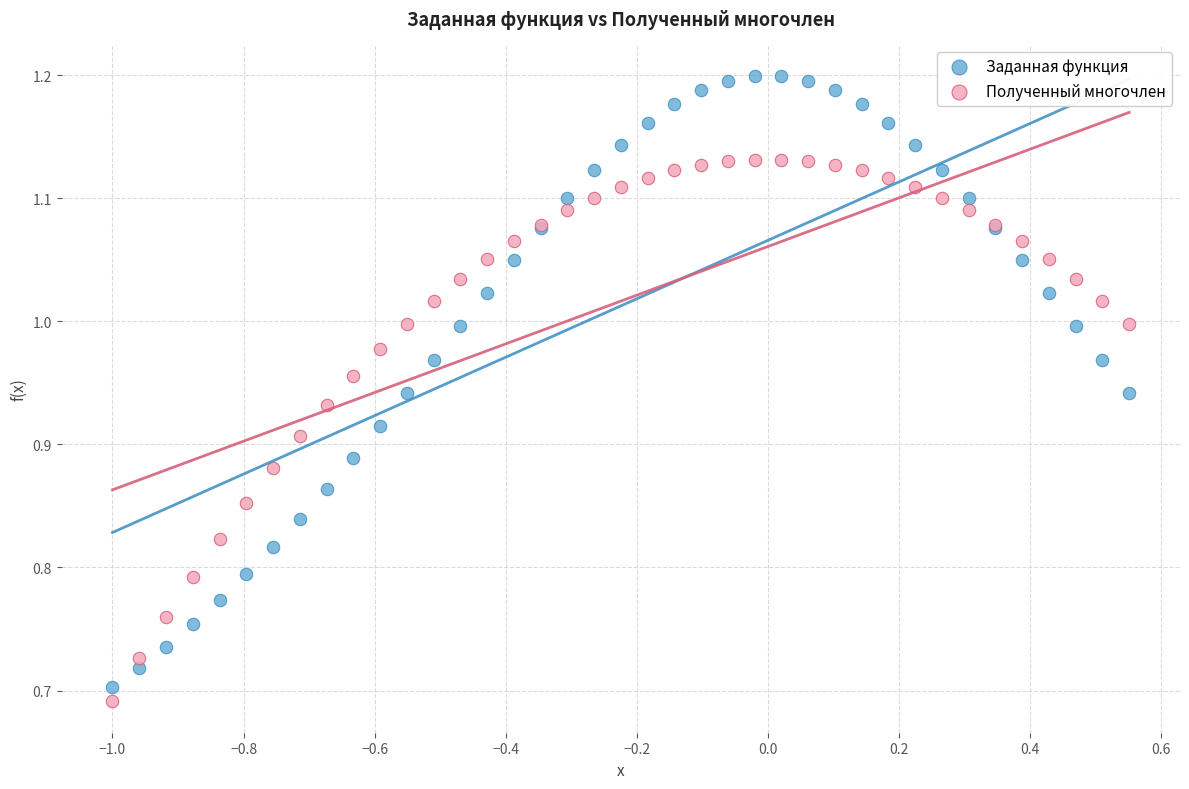

What is the X range (max minus min) for the scatter plot?

1.6